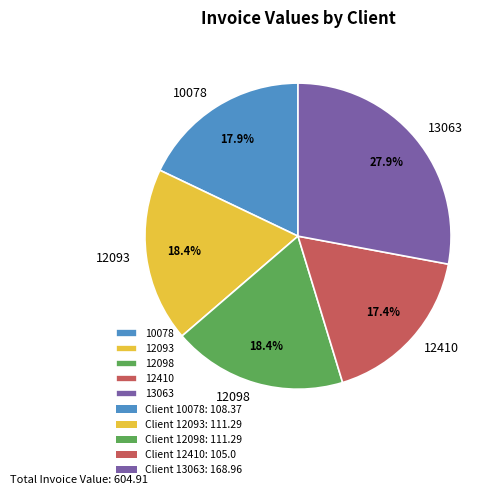

To the nearest percent, what portion does 12093 represent?

18%